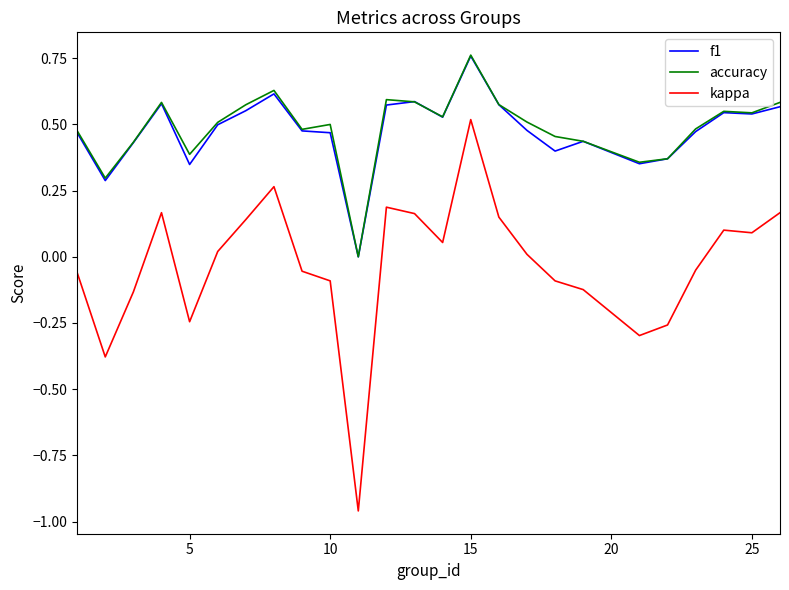

Which series ends up on top after the final intersection of accuracy and f1?

accuracy